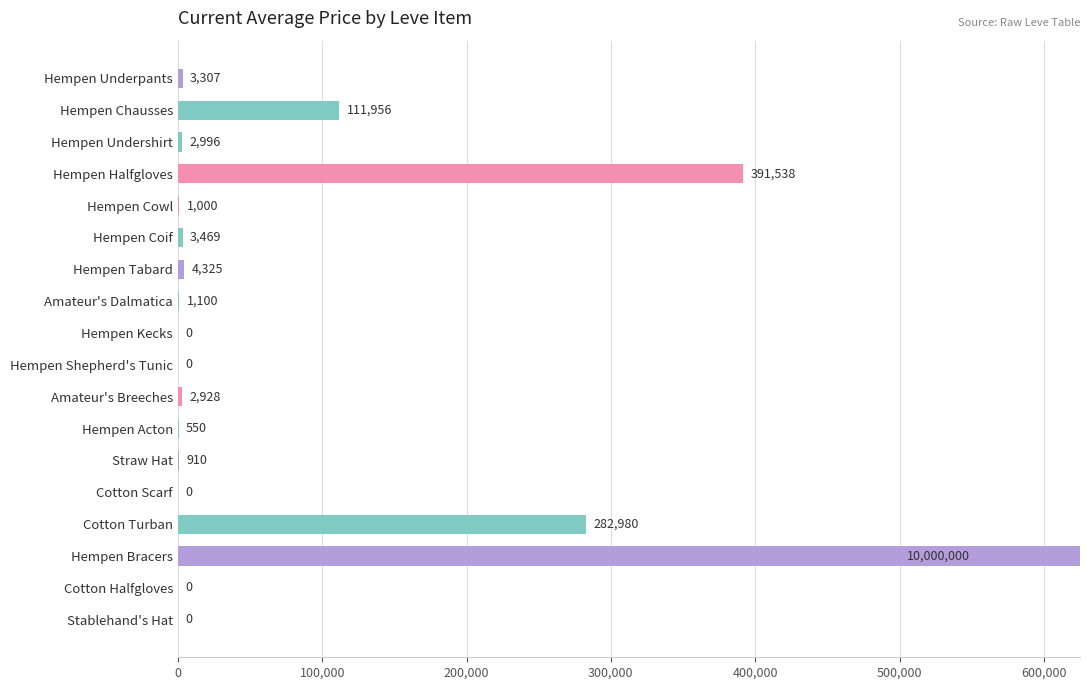

How many values exceed 2928?

8